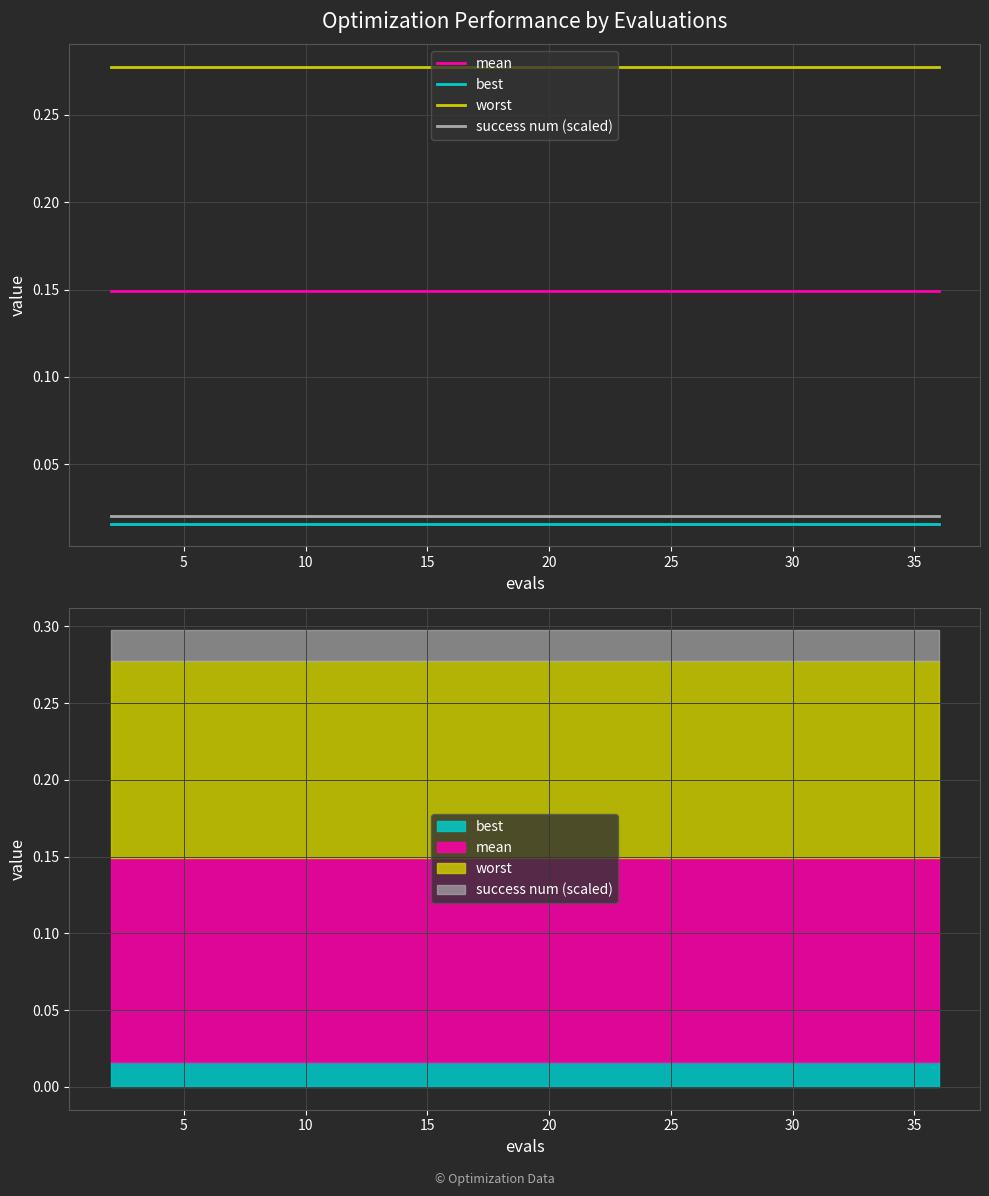

True or false: mean and best cross at least once.

False